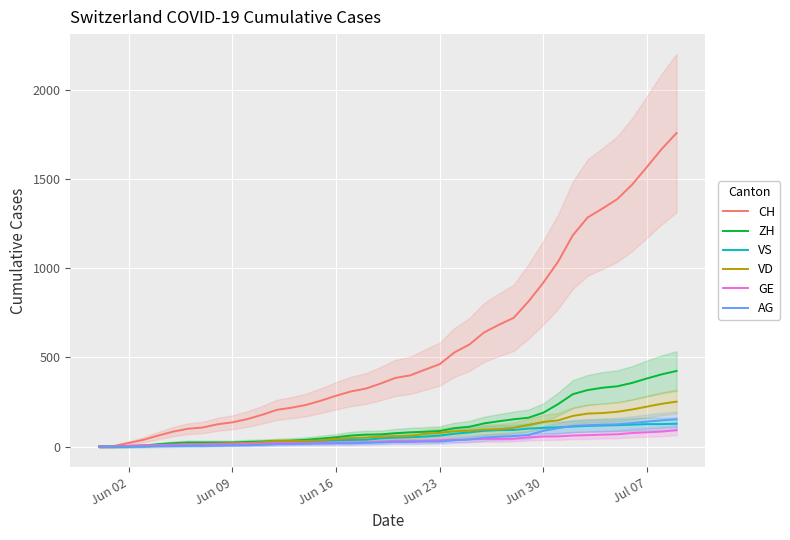

The value of CH at Jul 07 is 1568. True or false?

True